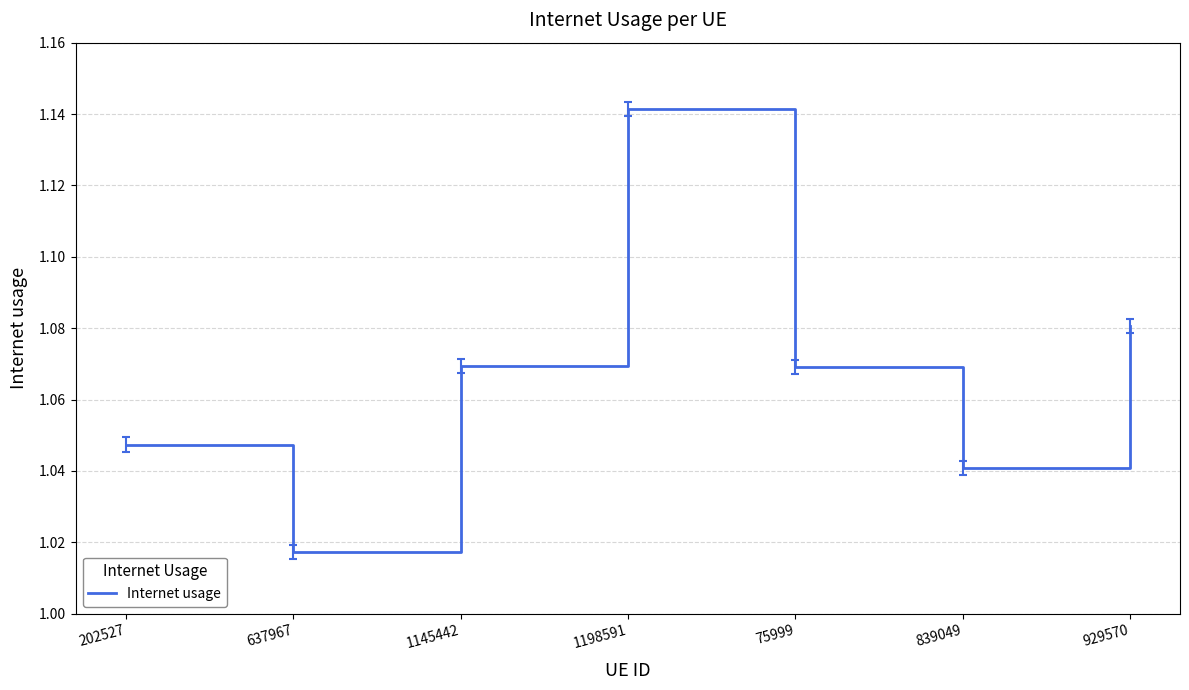

What is the change in value from 637967 to 929570?

+0.1